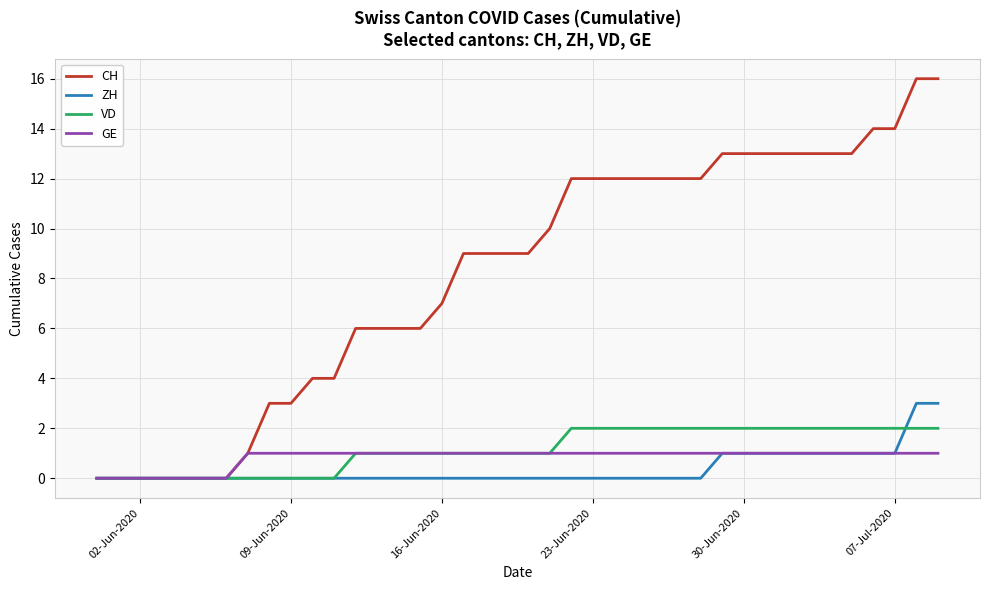

Reading left to right, list all the values displayed in this chart.

CH: 0	0	0	0	0	0	0	1	3	3	4	4	6	6	6	6	7	9	9	9	9	10	12	12	12	12	12	12	12	13	13	13	13	13	13	13	14	14	16	16
ZH: 0	0	0	0	0	0	0	0	0	0	0	0	0	0	0	0	0	0	0	0	0	0	0	0	0	0	0	0	0	1	1	1	1	1	1	1	1	1	3	3
VD: 0	0	0	0	0	0	0	0	0	0	0	0	1	1	1	1	1	1	1	1	1	1	2	2	2	2	2	2	2	2	2	2	2	2	2	2	2	2	2	2
GE: 0	0	0	0	0	0	0	1	1	1	1	1	1	1	1	1	1	1	1	1	1	1	1	1	1	1	1	1	1	1	1	1	1	1	1	1	1	1	1	1